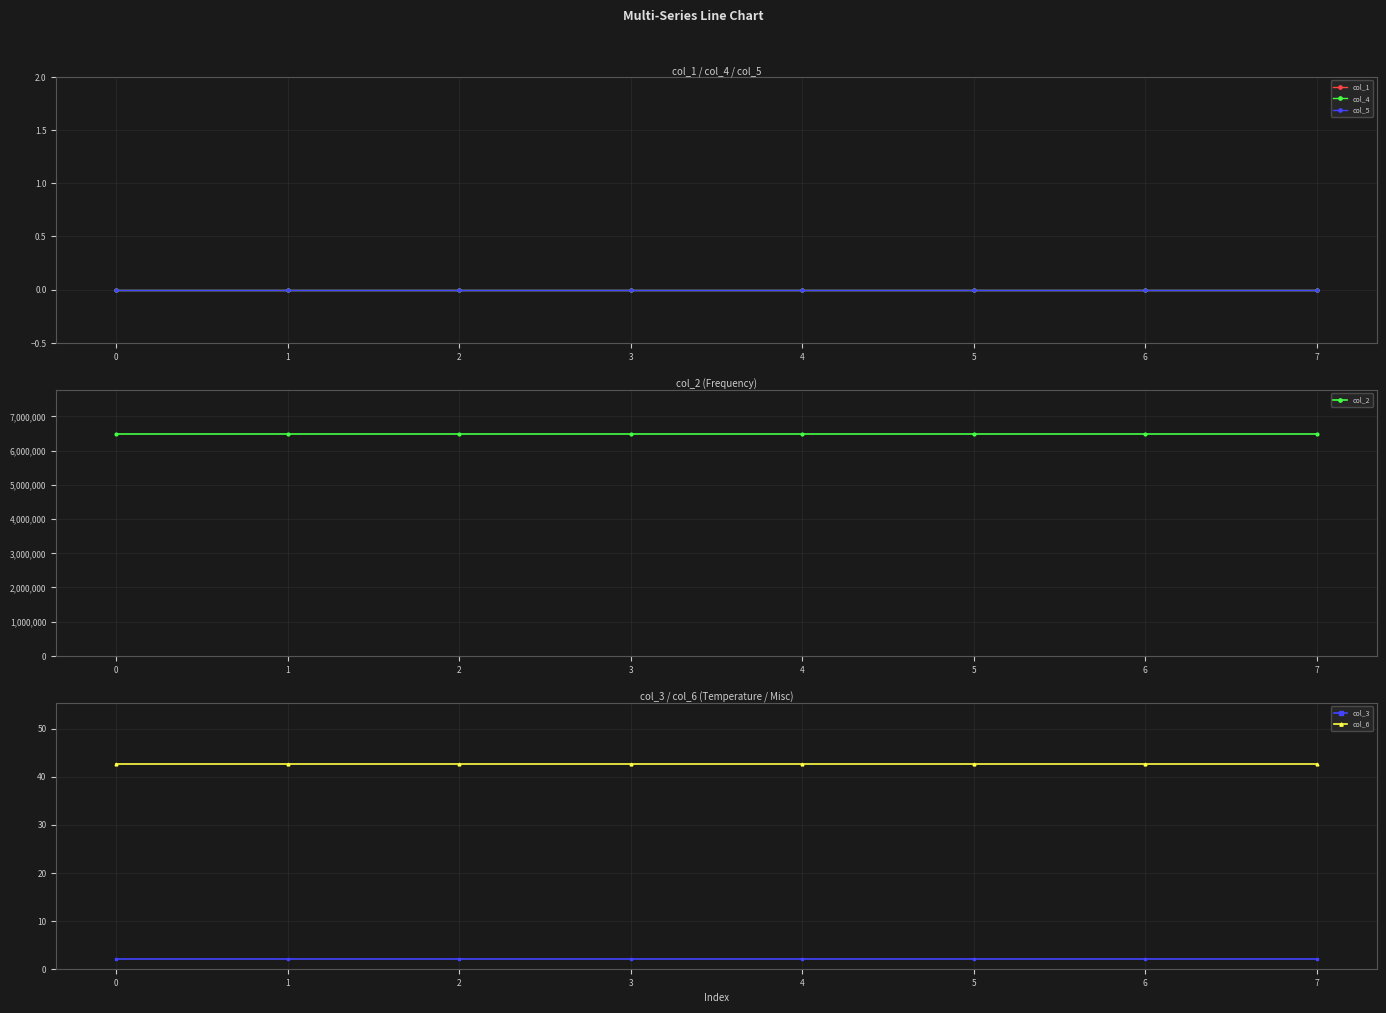

What is the highest value of the col_3 series?

2.0